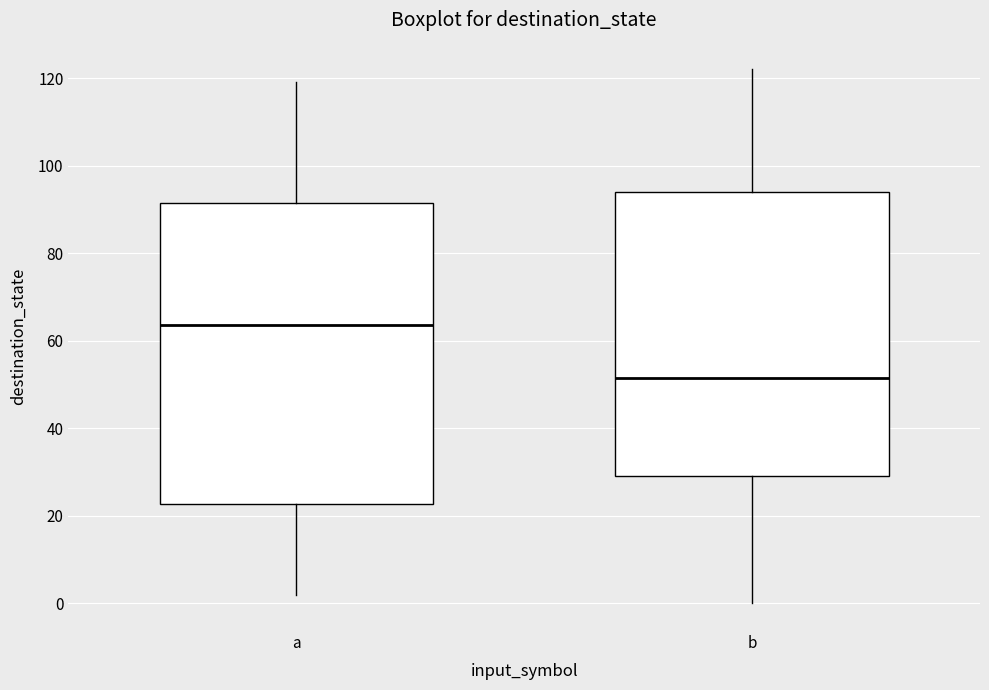

Where does the median line of the box for b sit on the y-axis? The values are not printed on the chart, so give them approximately, as read against the axis.

52